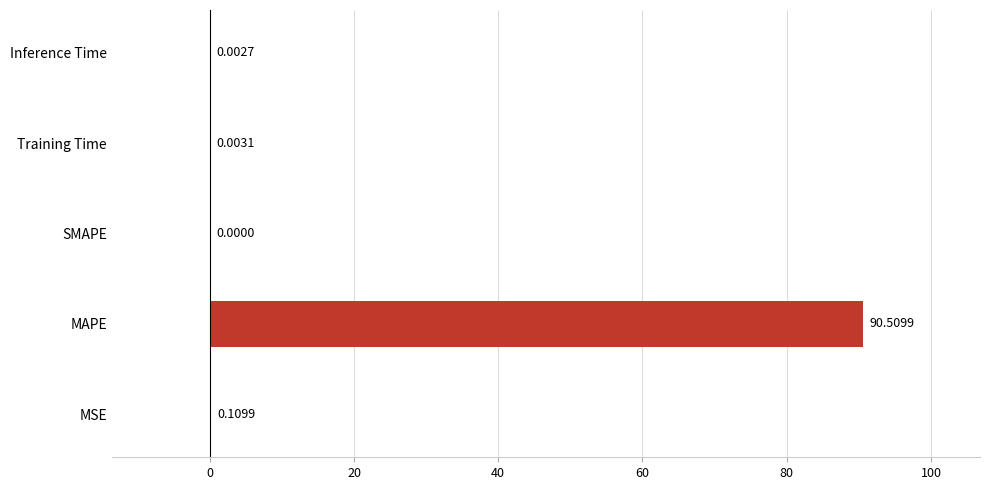

Which has a higher value, SMAPE or Inference Time?

Inference Time